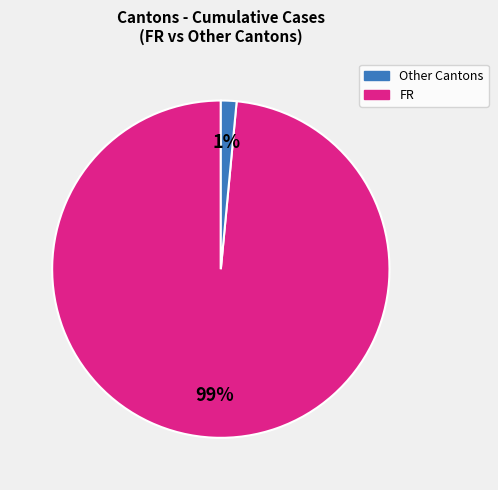

How many slices are in this pie chart?

2